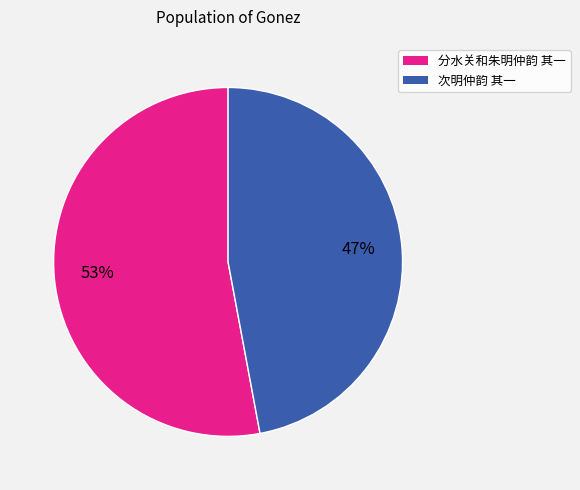

To the nearest percent, what is the difference between the largest and smallest slice percentages?

6%